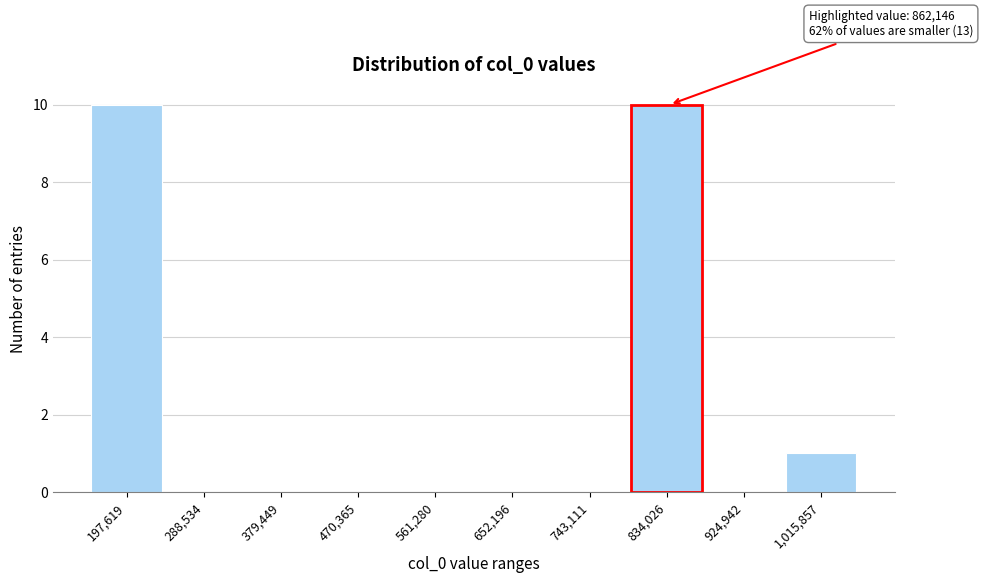

Reading left to right, list all the values displayed in this chart.

197,619=10	288,534=0	379,449=0	470,365=0	561,280=0	652,196=0	743,111=0	834,026=10	924,942=0	1,015,857=1